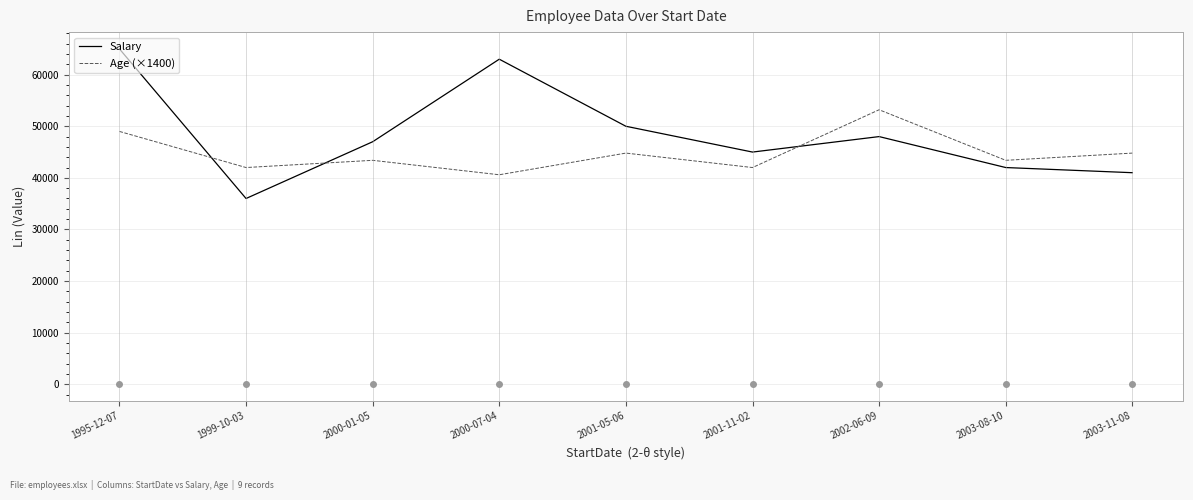

The value of Salary at 2003-08-10 is 42000. True or false?

True